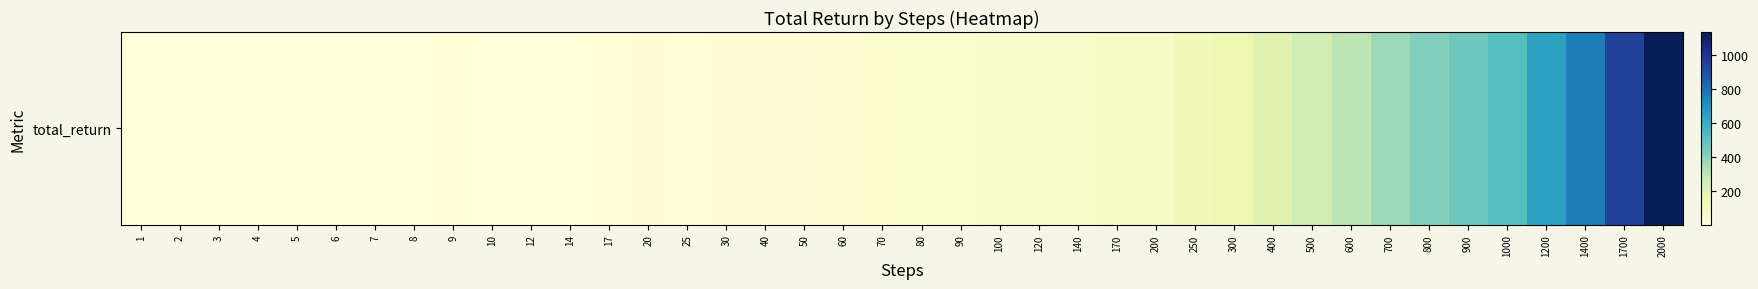

Approximately how many times larger is the value at 70 compared to 4?

13.1